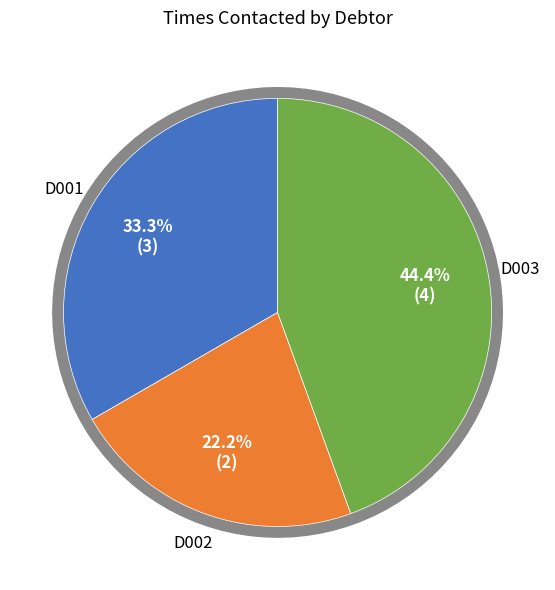

Is it true that D003 is 44% of the pie?

True